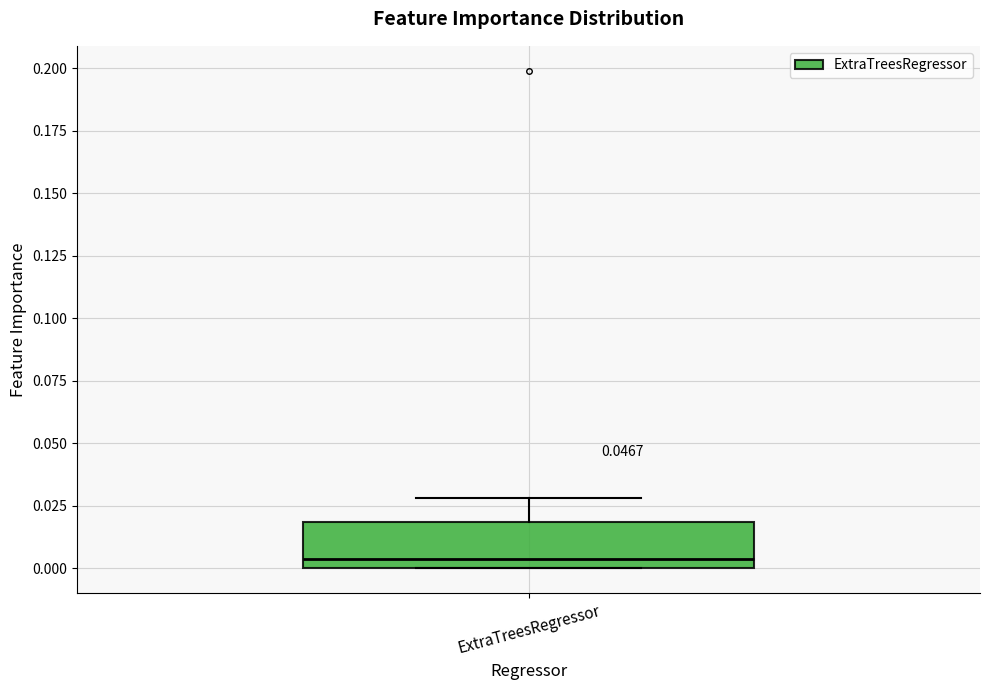

Read this box plot against the y-axis: the position of the median line, the range covered by the box, and the ends of both whiskers. The values are not printed on the chart, so give them approximately, as read against the axis.

median 0.005, box 0.000 to 0.020, whiskers 0.000 to 0.030